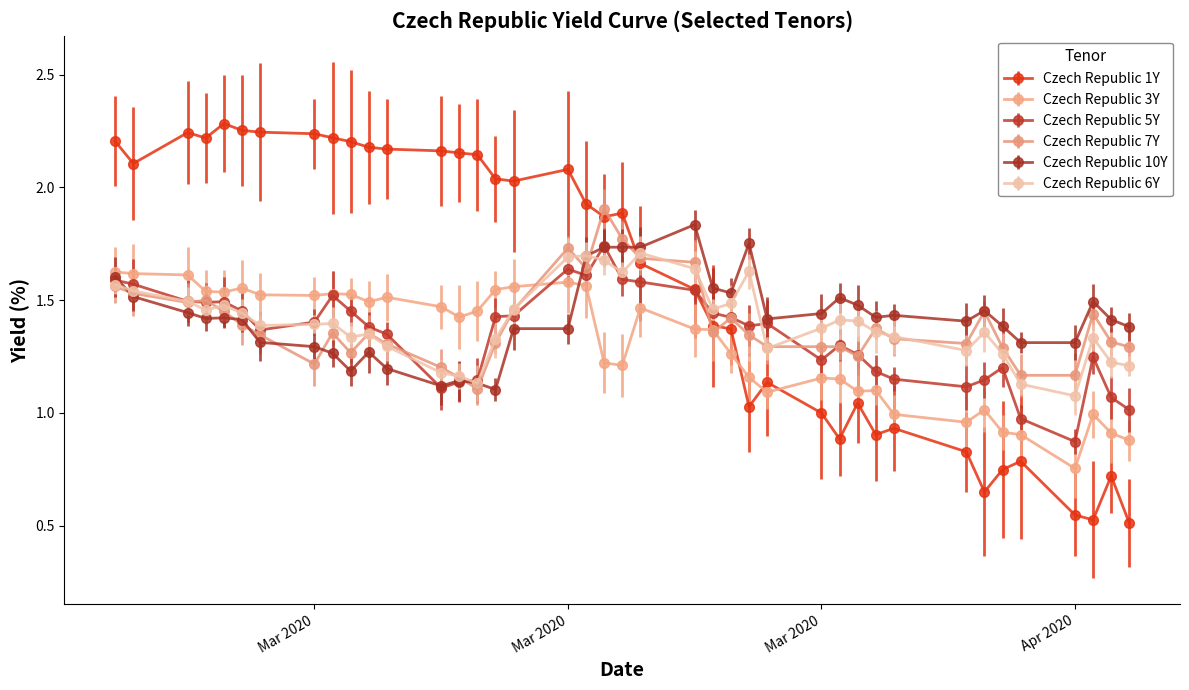

Is this an area chart (filled region under the line)?

No